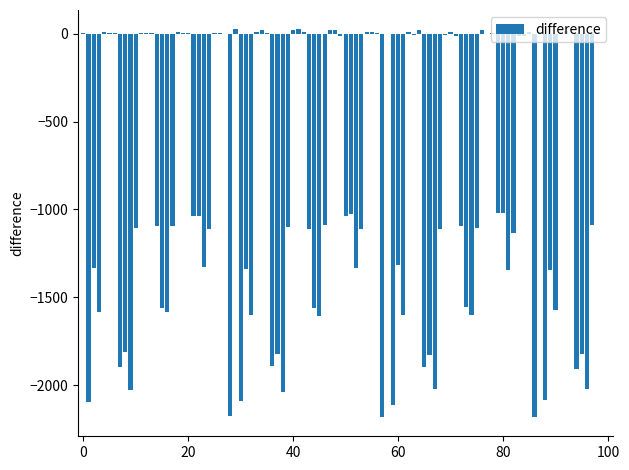

What is the sum of all values?

-83307